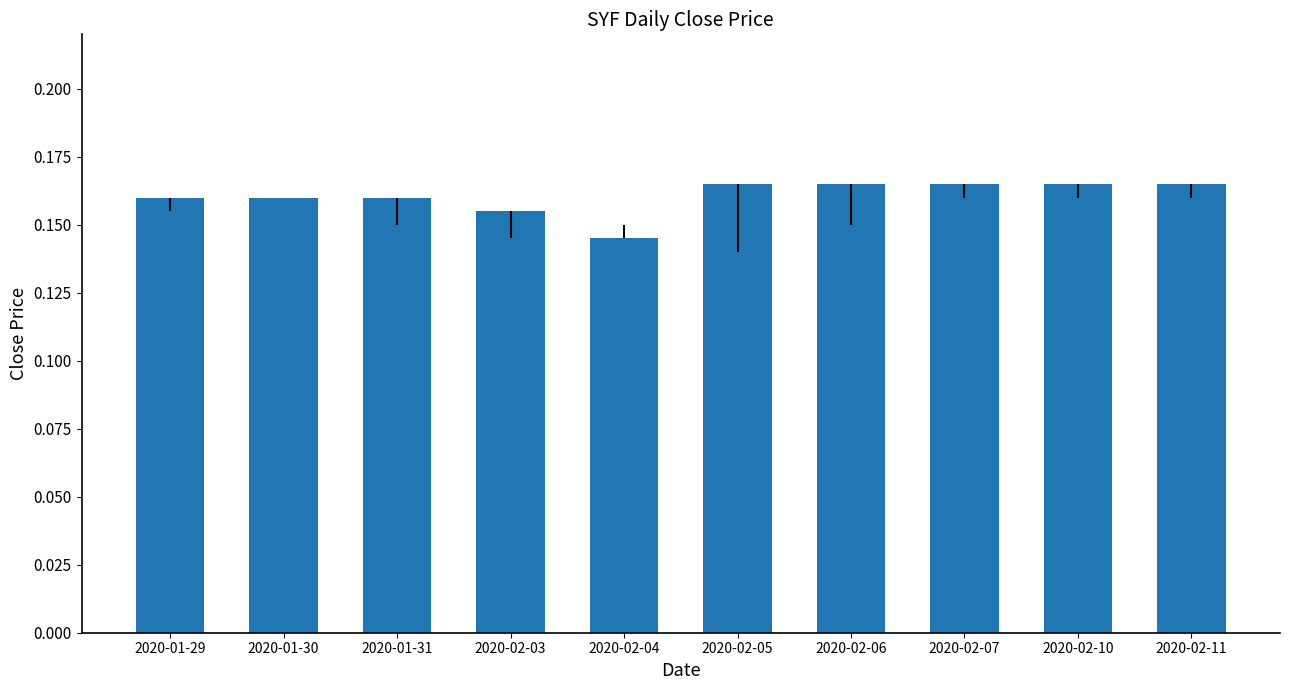

What position from the left is 2020-01-30?

2